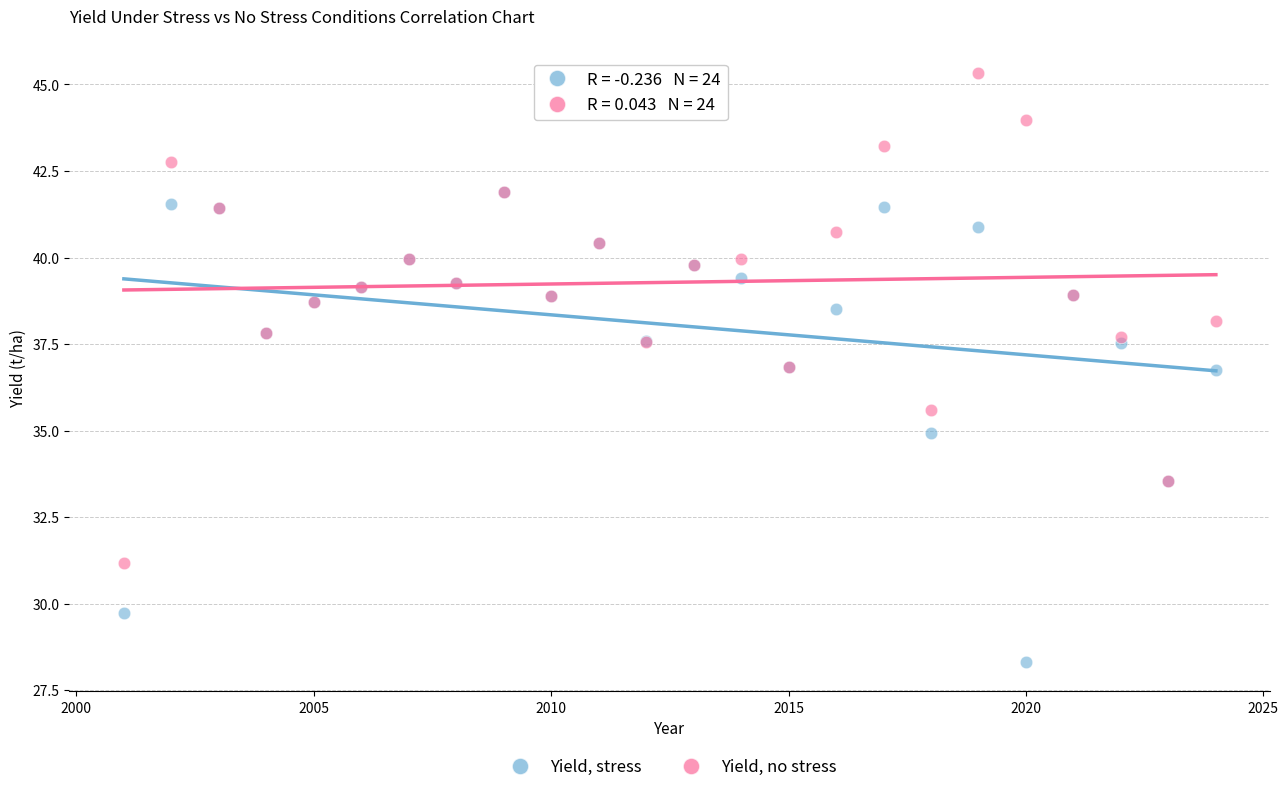

Across all series, what Y value is closest to 36?

35.6